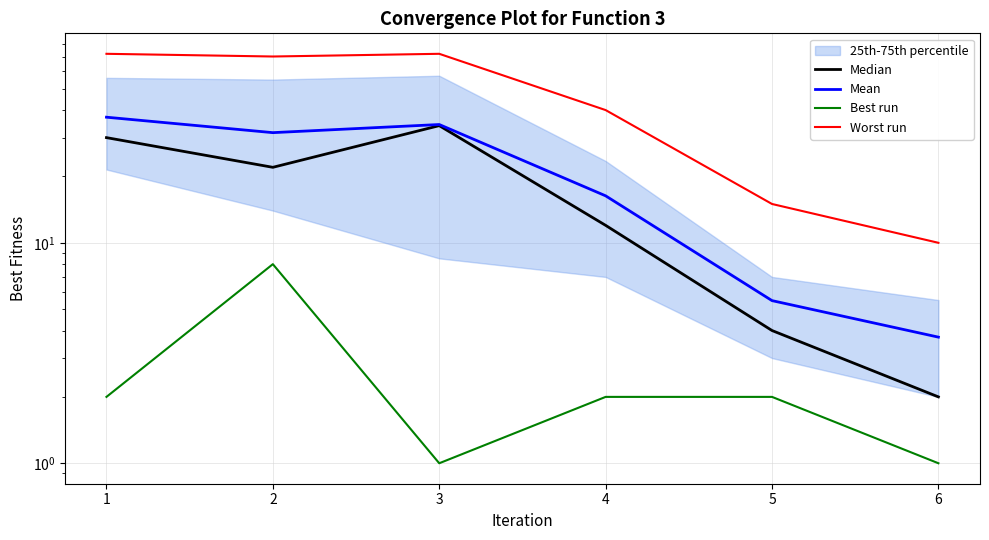

Rank the categories by Worst run value from lowest to highest.

6, 5, 4, 2, 1, 3